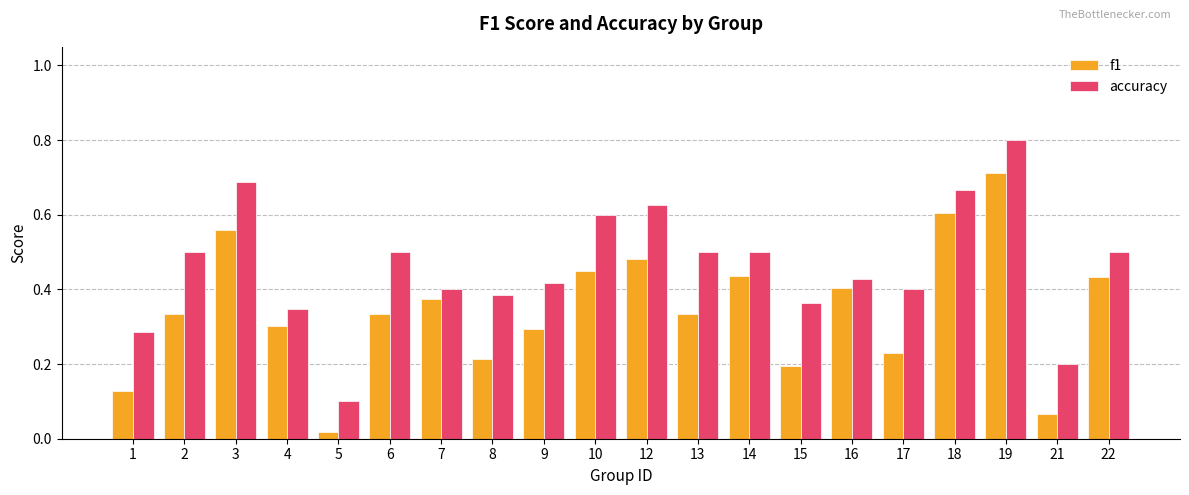

At which category does the chart reach its minimum across all series?

5